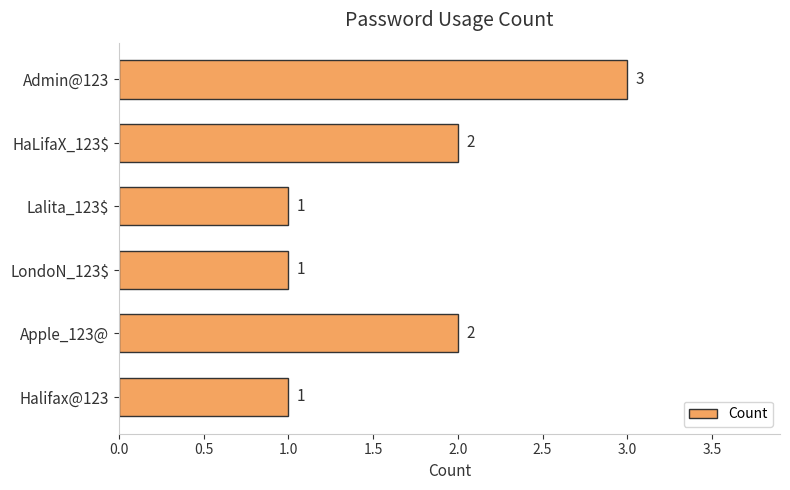

What is the ratio of the value at LondoN_123$ to the value at Apple_123@?

0.5